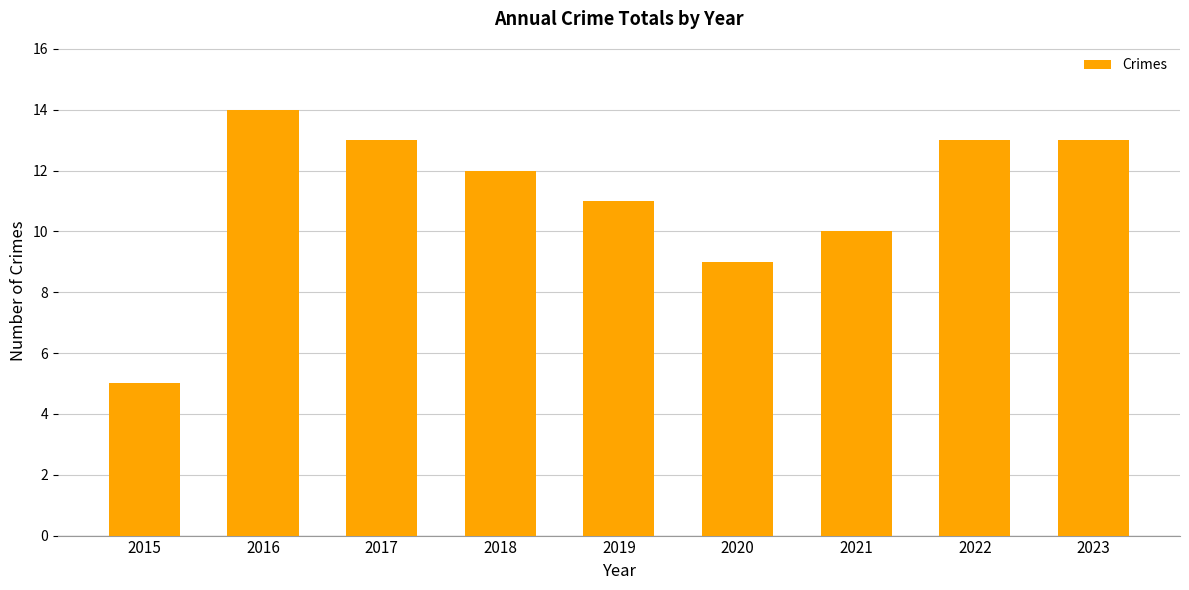

True or false: the data shows 5 at 2015.

True